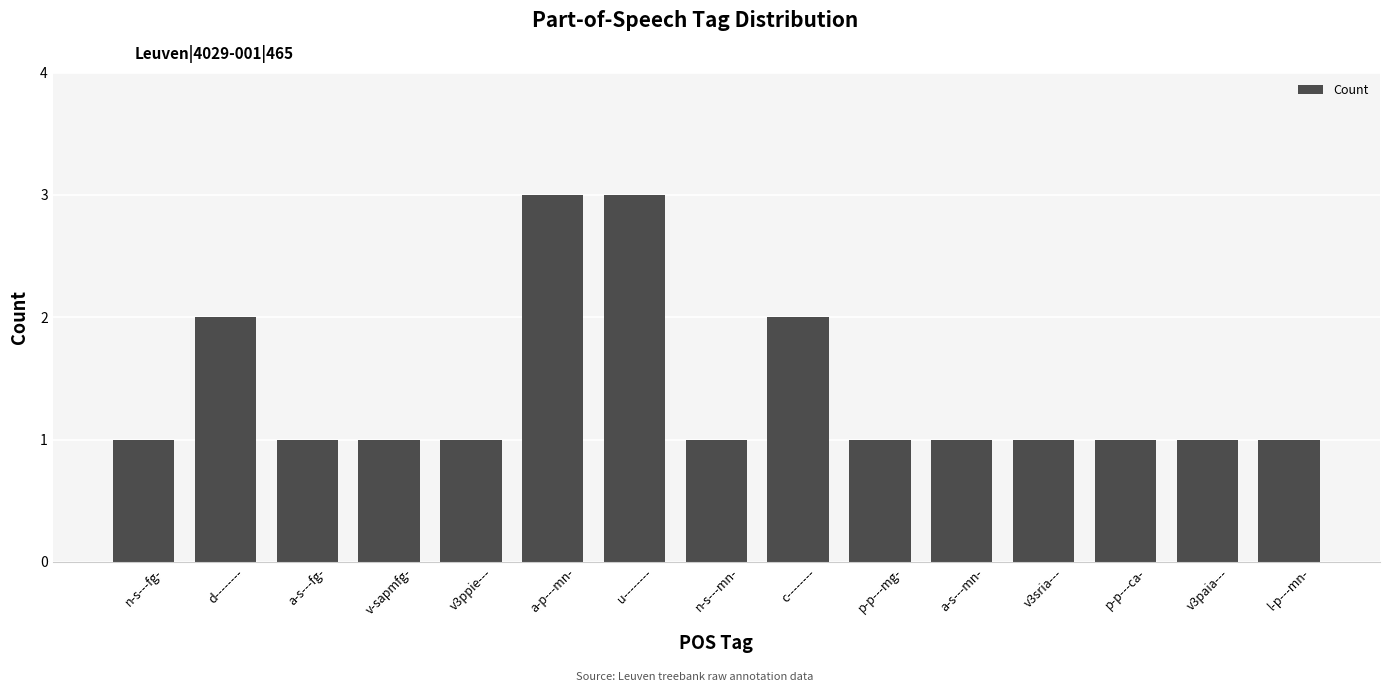

Are the bars grouped side by side (vs. stacked)?

No